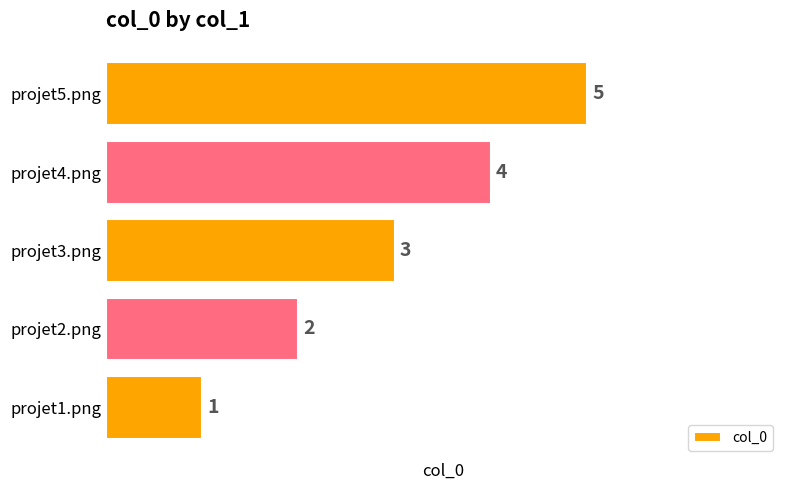

Approximately how many times larger is the value at projet4.png compared to projet3.png?

1.3